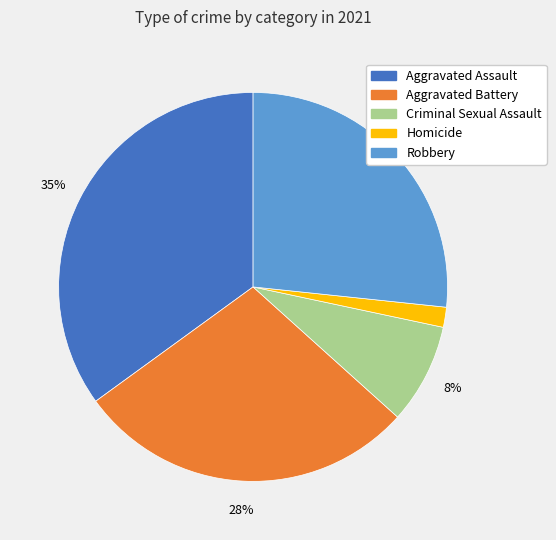

To the nearest percent, what is the average slice percentage?

20%